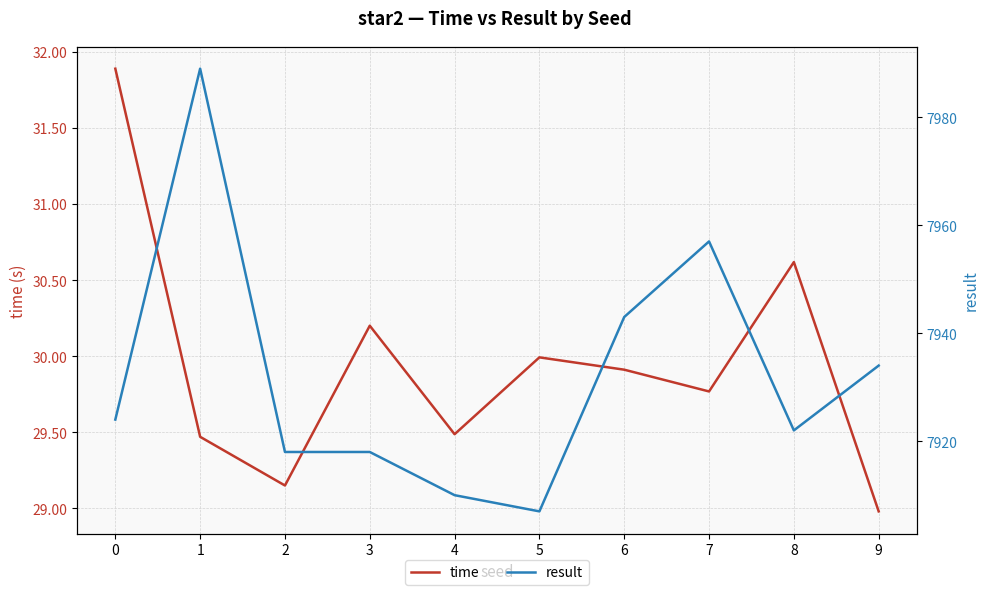

Reading right to left, extract all data points from this chart.

time: 9=29.0	8=30.6	7=29.8	6=29.9	5=30.0	4=29.5	3=30.2	2=29.1	1=29.5	0=31.9
result: 9=7934.0	8=7922.0	7=7957.0	6=7943.0	5=7907.0	4=7910.0	3=7918.0	2=7918.0	1=7989.0	0=7924.0